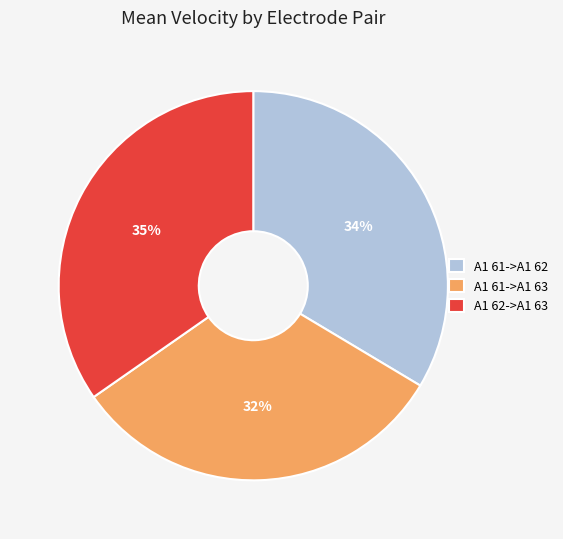

The A1 61->A1 62 slice represents 34% of the pie. True or false?

True